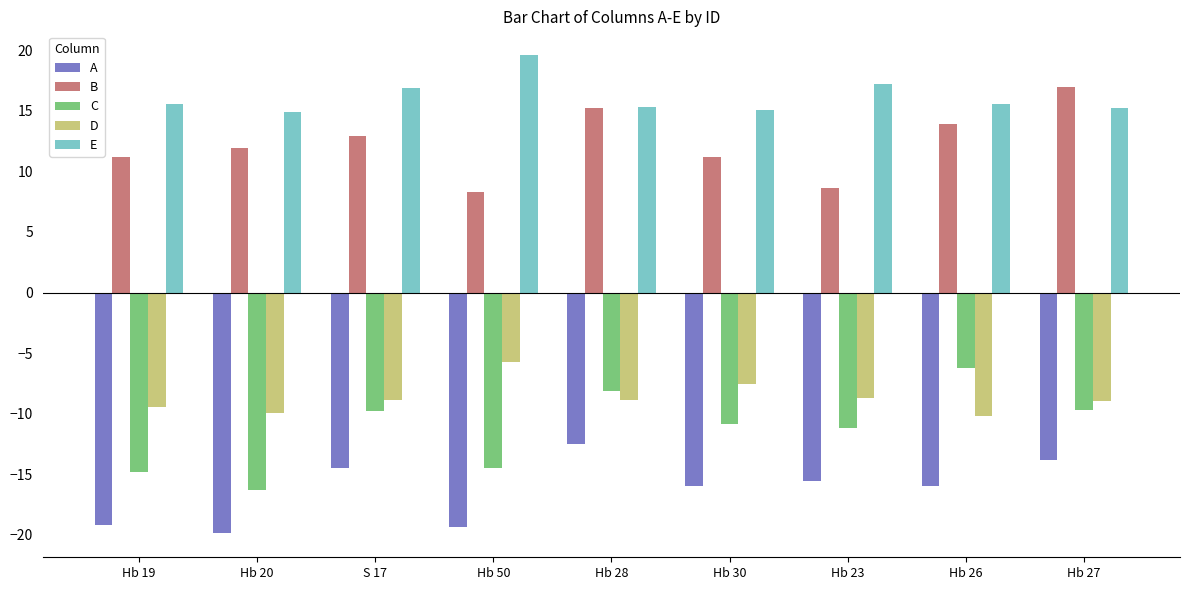

Rank the series at S 17 from highest to lowest value.

E, B, D, C, A